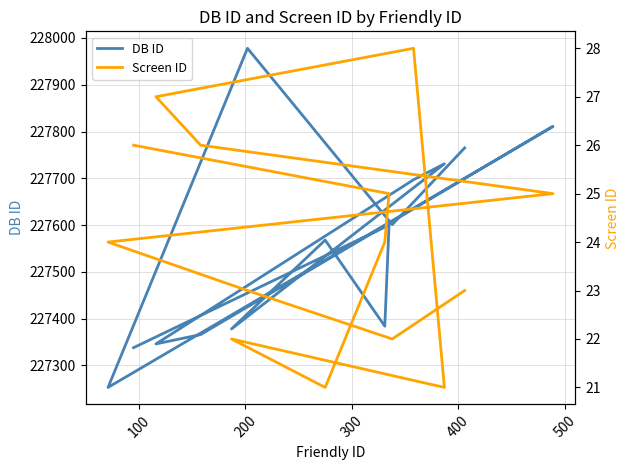

Is the value of Screen ID at 13 greater than the value of DB ID at 7?

No